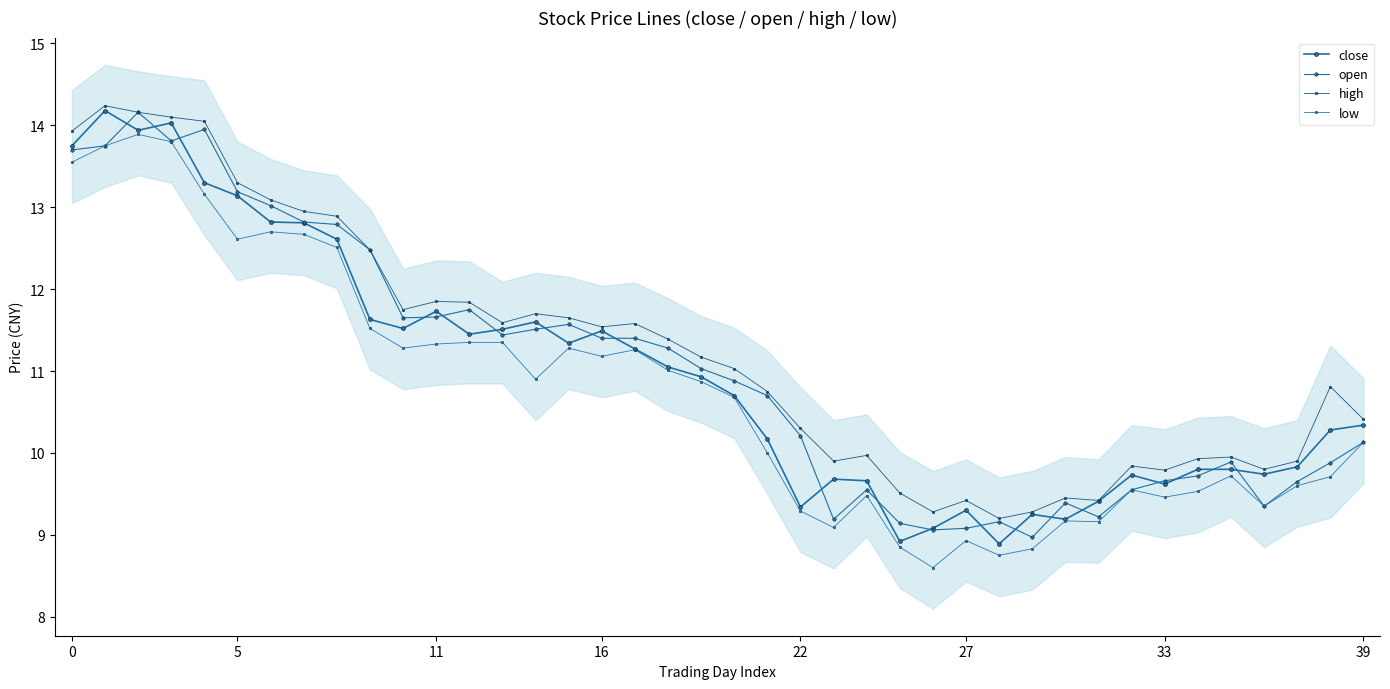

What is the greatest value displayed?

14.2